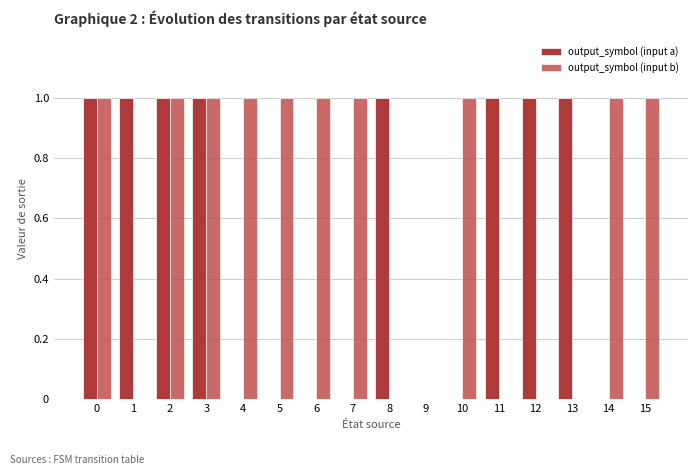

How many groups of bars are there?

16